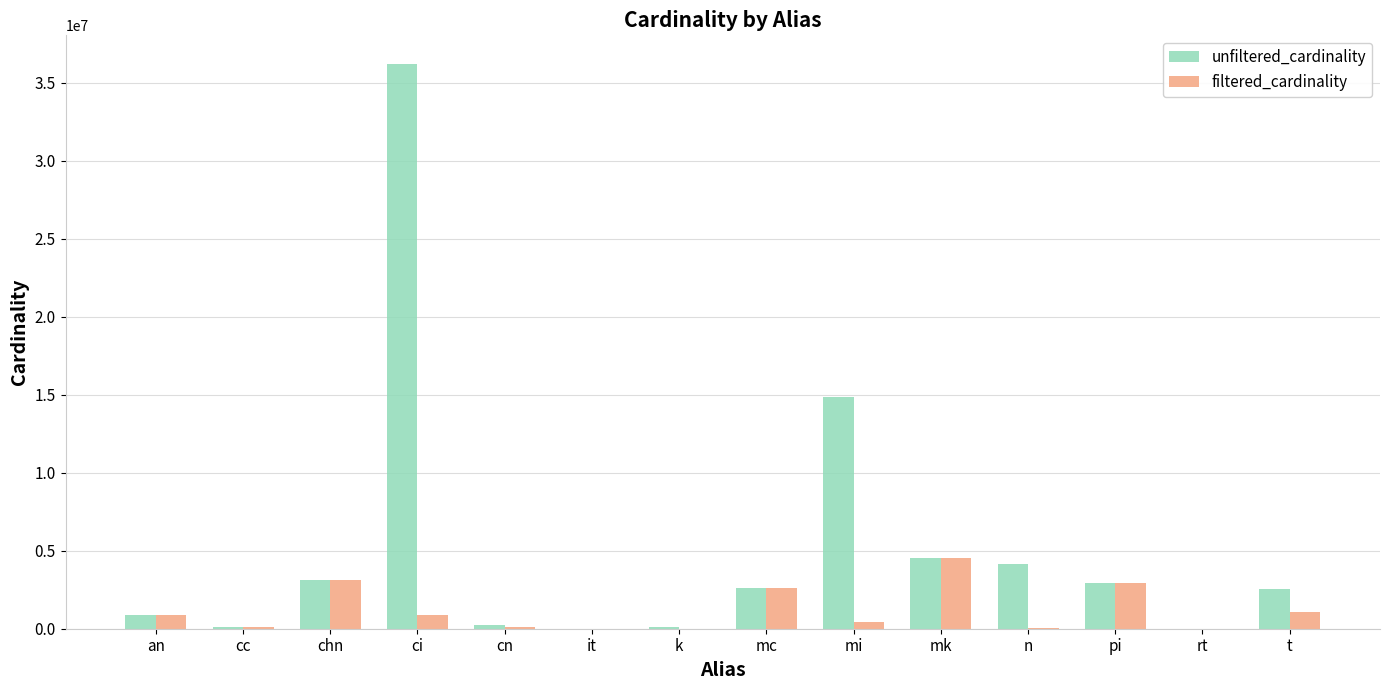

What is the greatest value displayed?

36244344